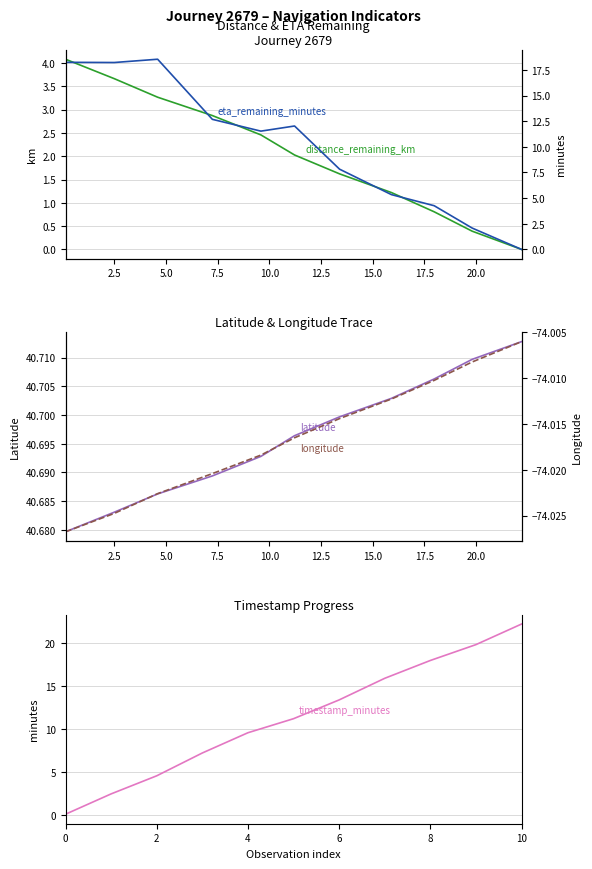

How many data points does each series have?

11